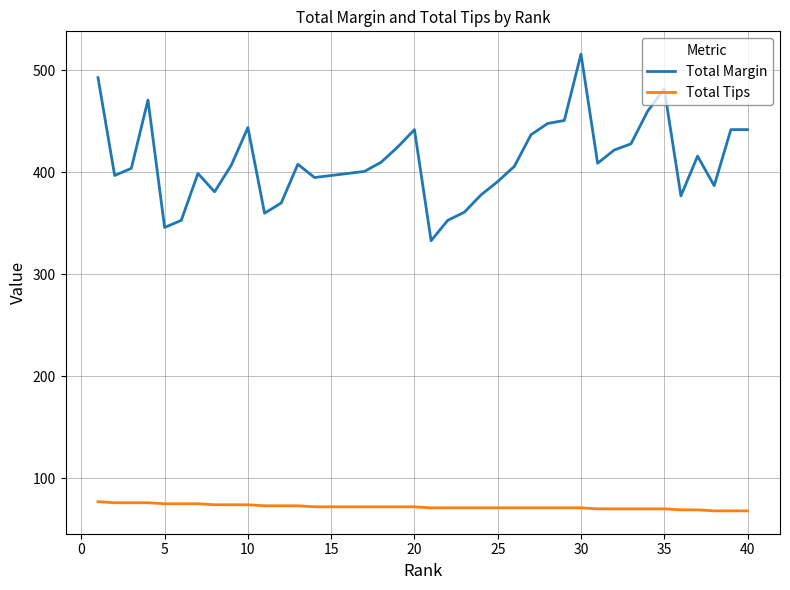

Which series has the largest range (max minus min)?

Total Margin